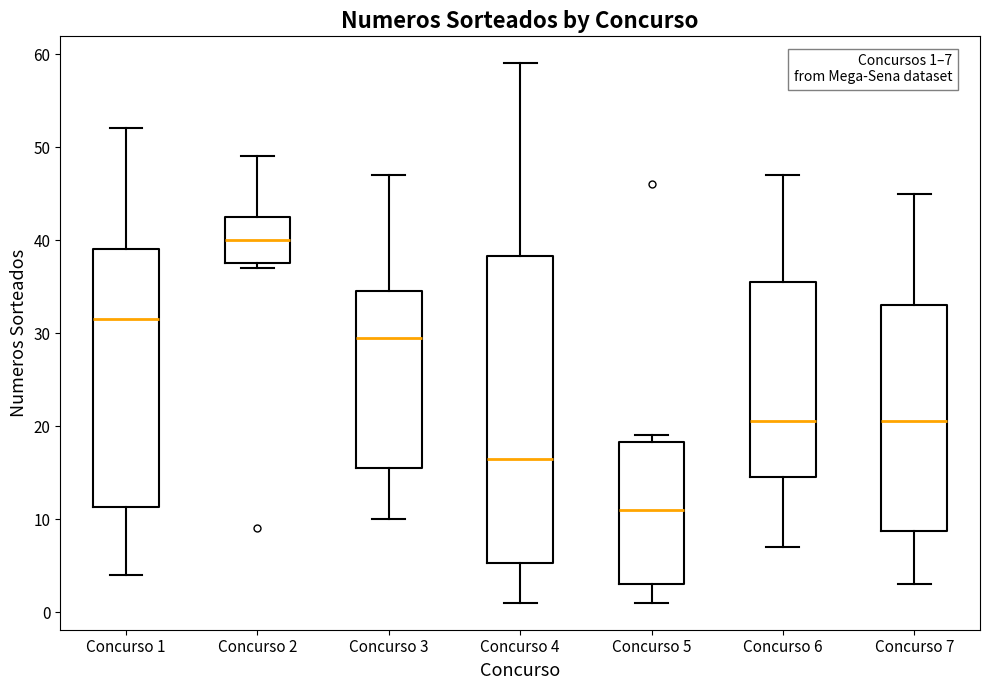

Which box is the tallest, from its lower edge to its upper edge?

Concurso 4